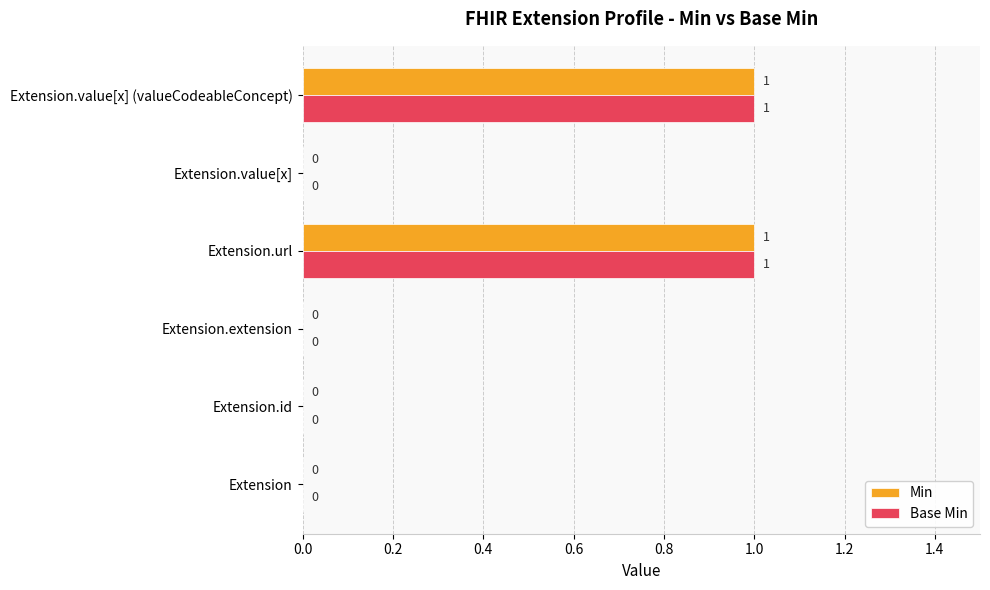

What is the sum of all Base Min values?

2